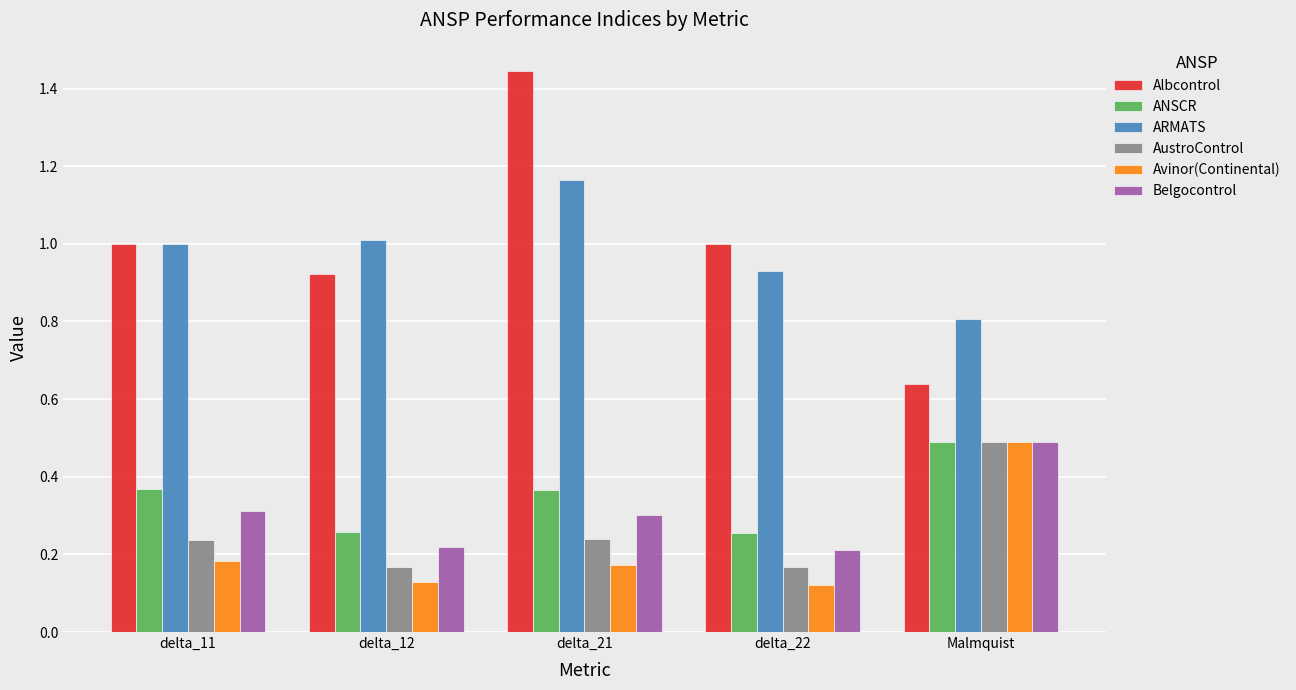

At which category is the sum across all series the highest?

delta_21